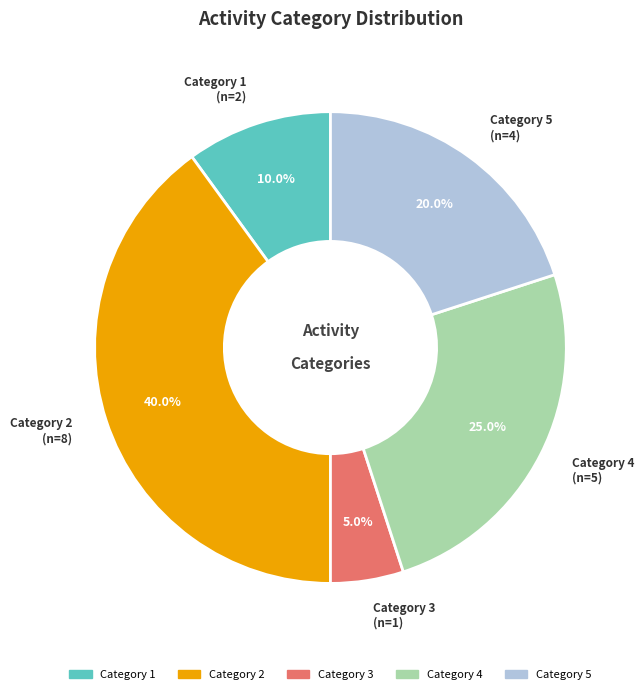

What is the total percentage of Category 3 and Category 4?

30.0%